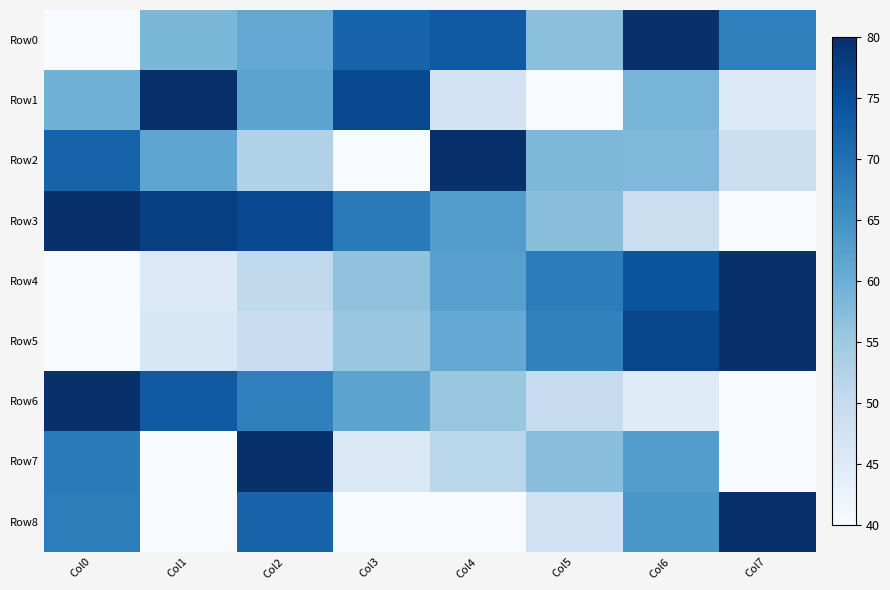

At which category is the sum across all series the highest?

Col2